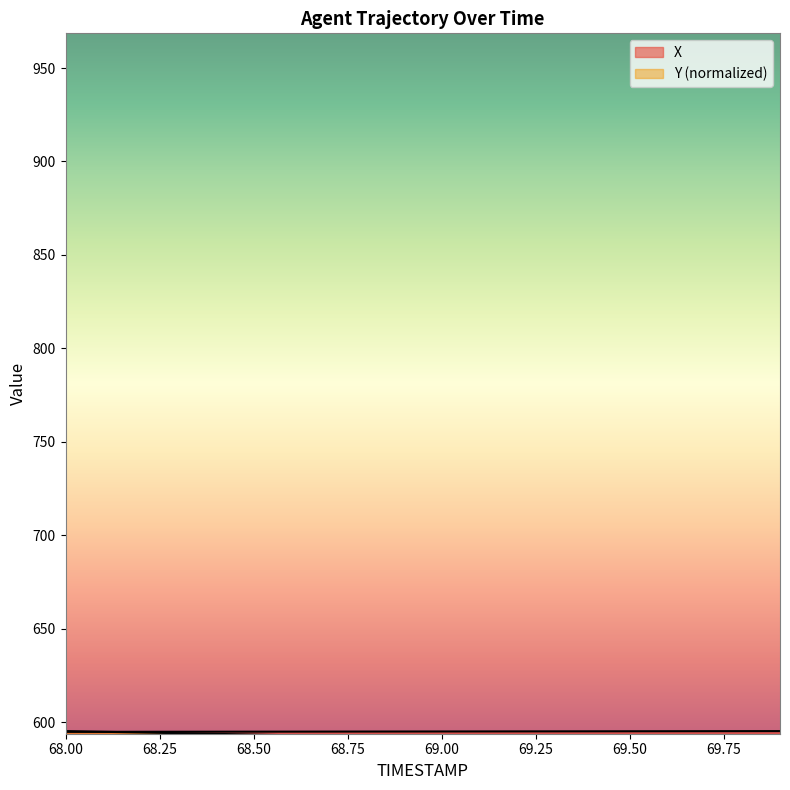

Is the value of Y at 68.5 greater than the value of X at 69.3?

No